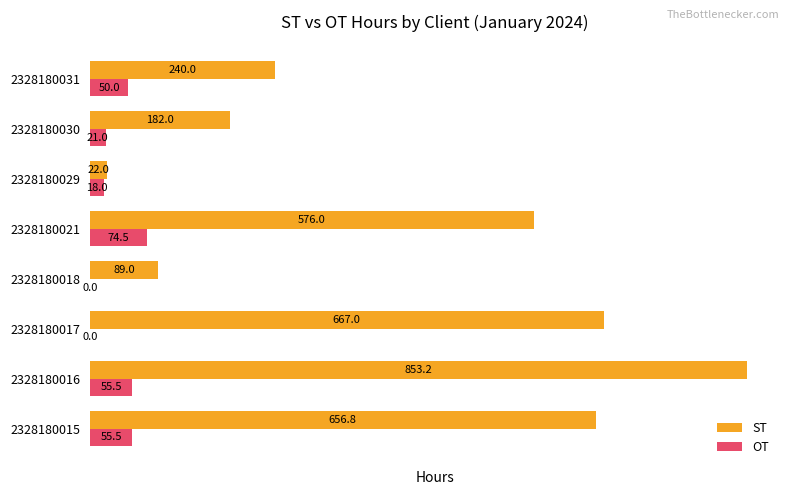

Is the value of ST at 2328180016 greater than the value of OT at 2328180031?

Yes